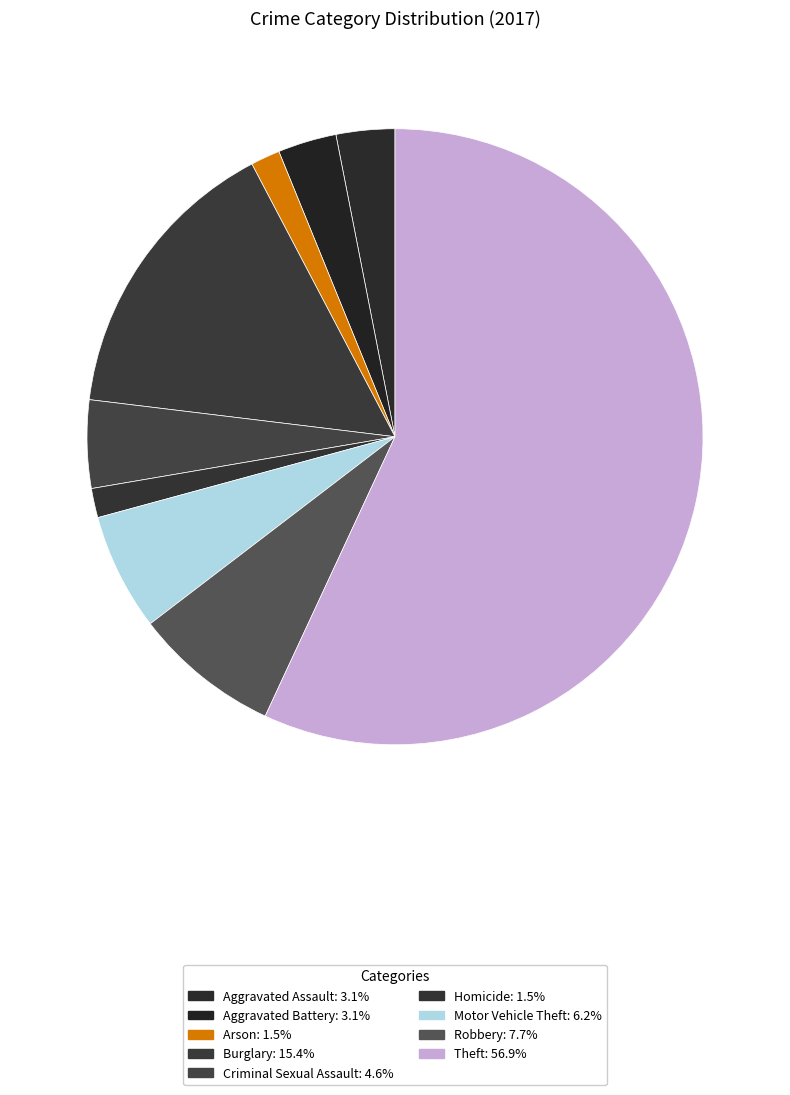

To the nearest percent, what is the combined percentage of Theft and Aggravated Assault?

60%